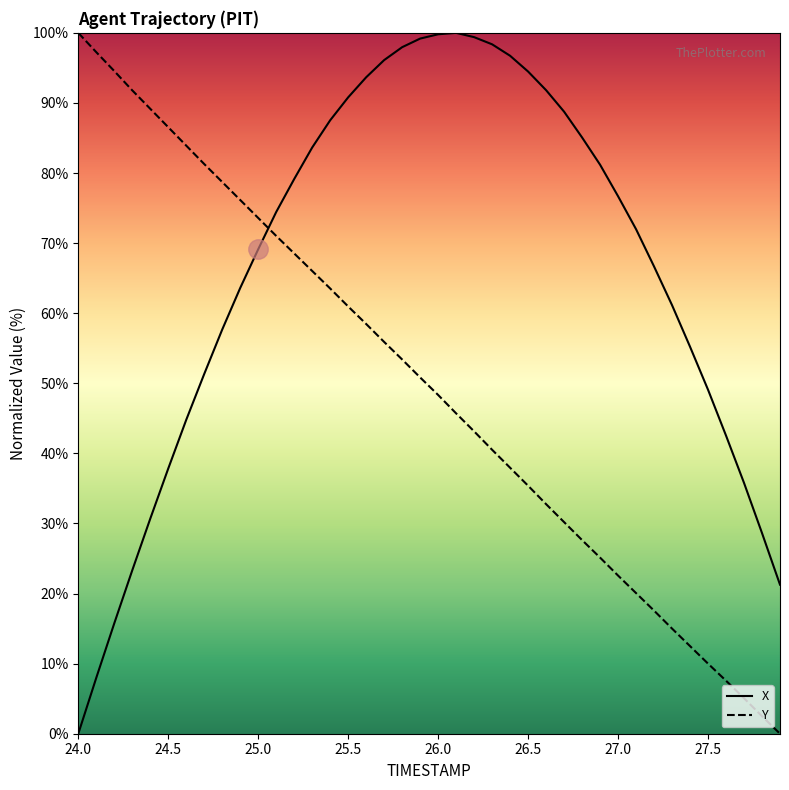

List the series in order of their overall mean, highest first.

X, Y